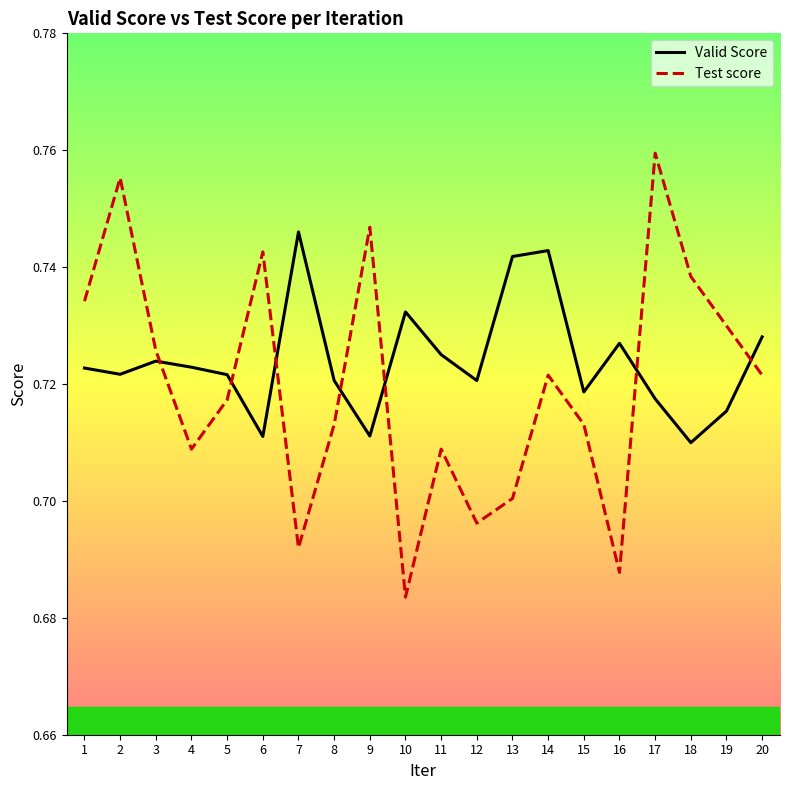

What is the difference between the maximum and minimum values in the Test score series?

0.1